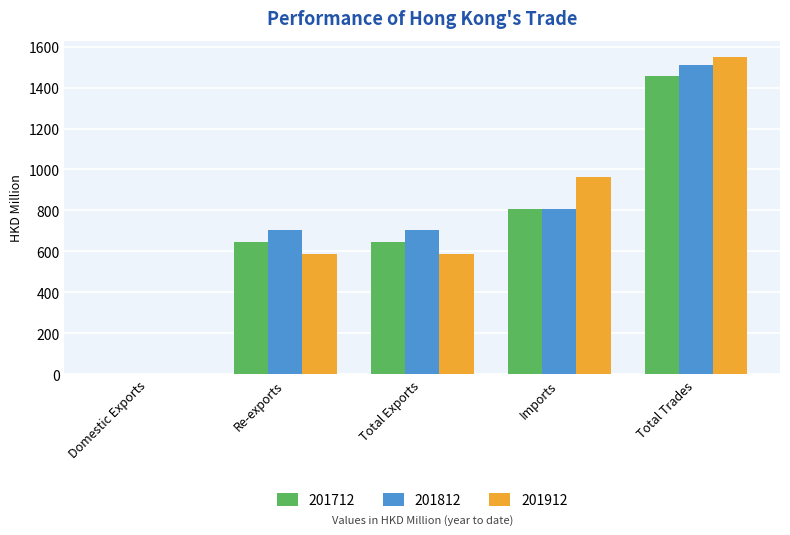

The value of 201712 at Re-exports is 647.3. True or false?

True